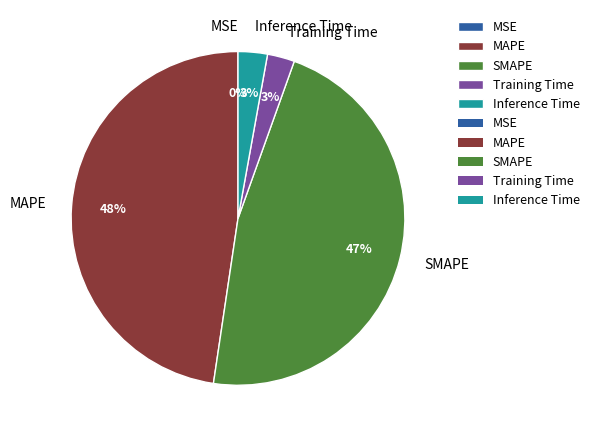

What percentage is the SMAPE slice, to the nearest percent?

47%